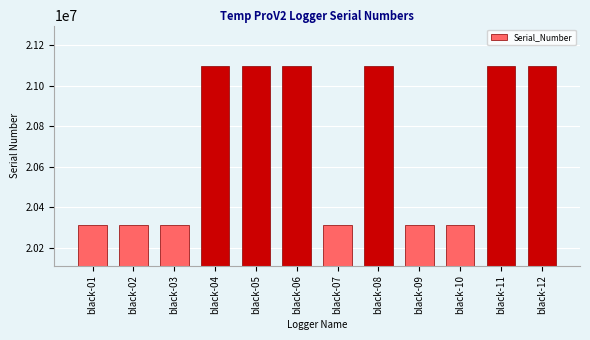

What is the value of the 8th bar from the left?

21096996